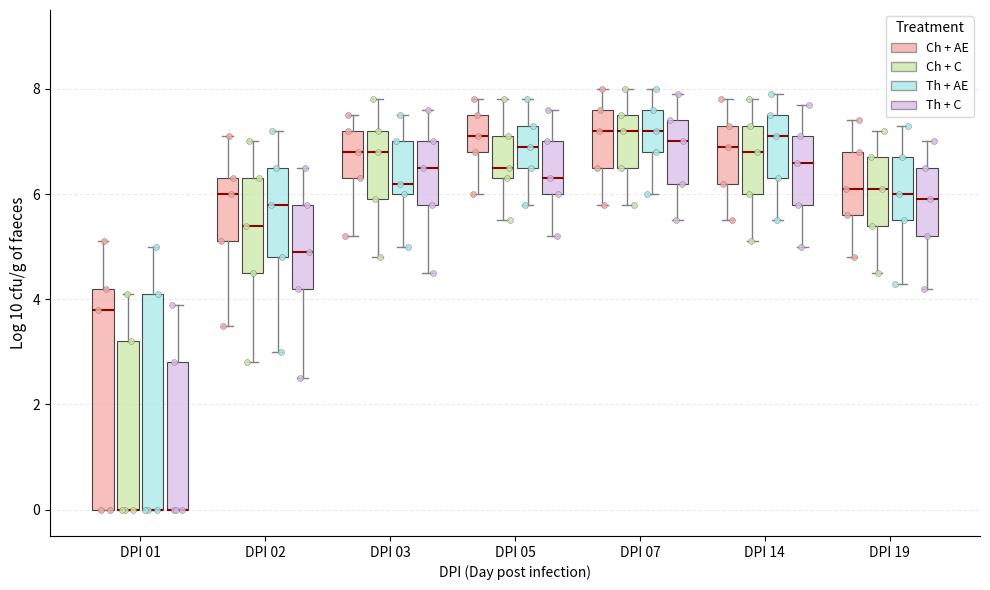

Where does the median line of the box for DPI 02 (Th + C) sit on the y-axis? The values are not printed on the chart, so give them approximately, as read against the axis.

5.0